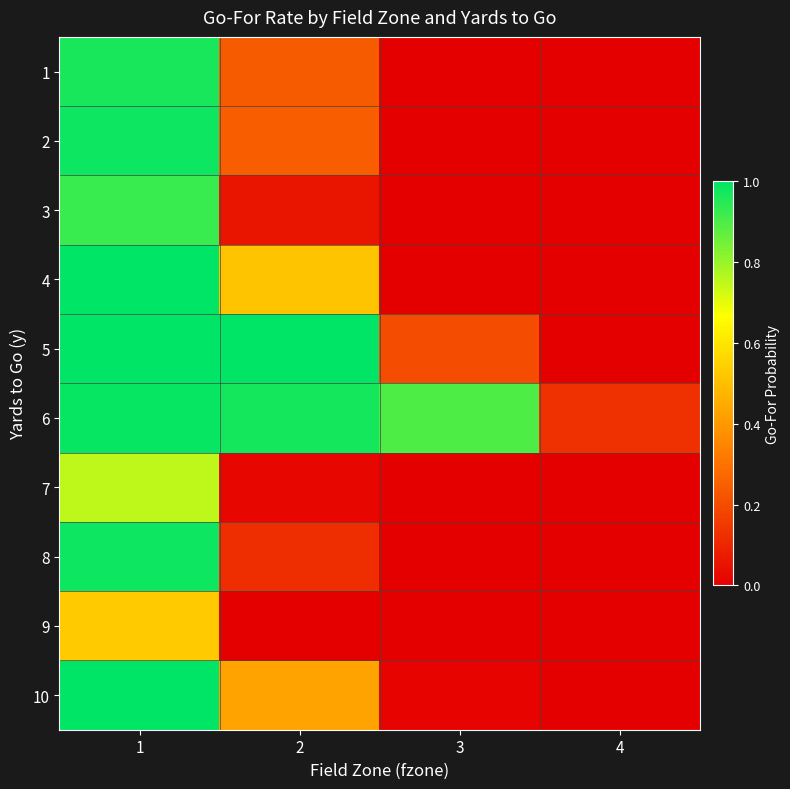

How many categories are shown in the chart?

4